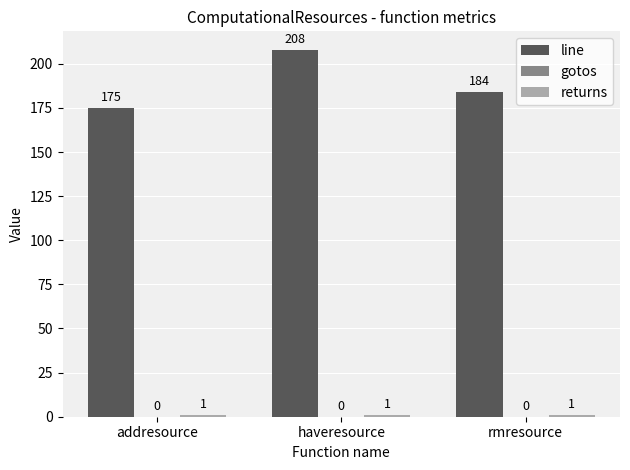

At how many categories does at least one series exceed 83?

3